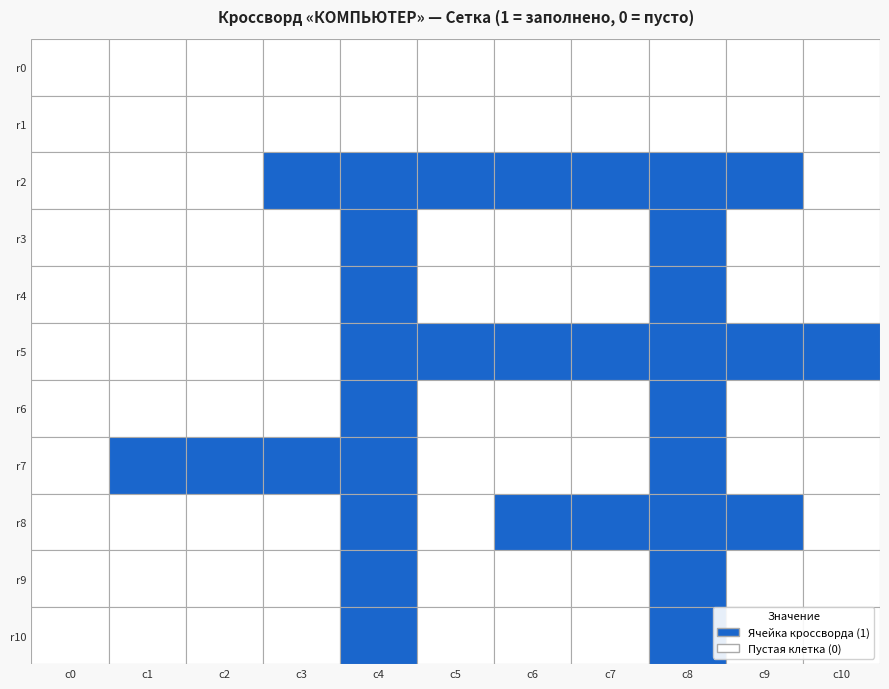

Which series has the largest total across all categories?

r2